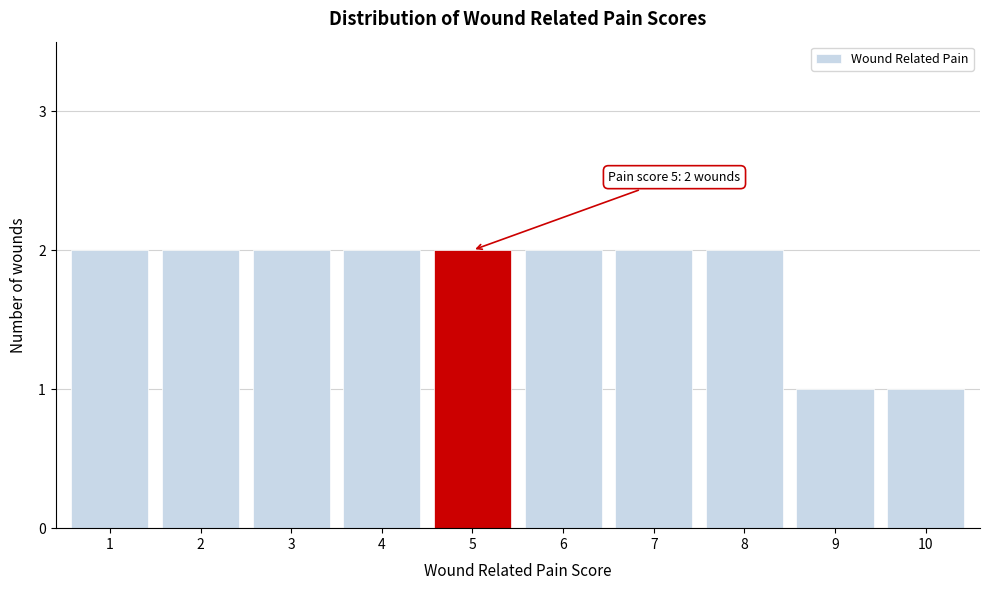

Reading left to right, what are all the values shown in this chart?

1=2	2=2	3=2	4=2	5=2	6=2	7=2	8=2	9=1	10=1